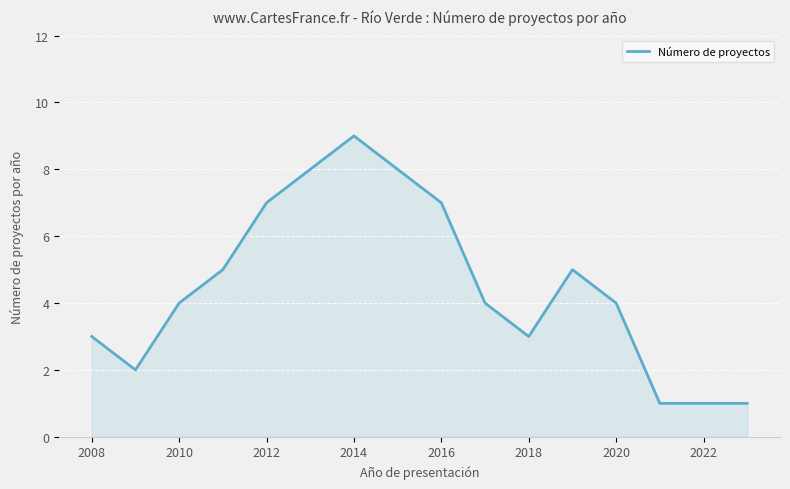

What is the maximum value shown in the chart?

9